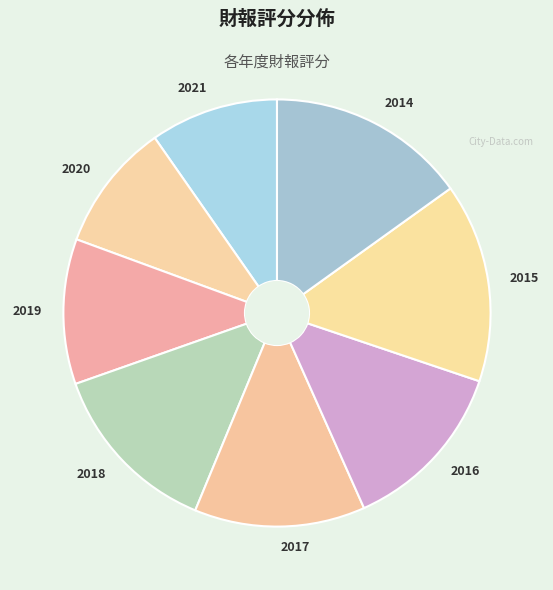

True or false: 2016 accounts for 13% of the total.

True